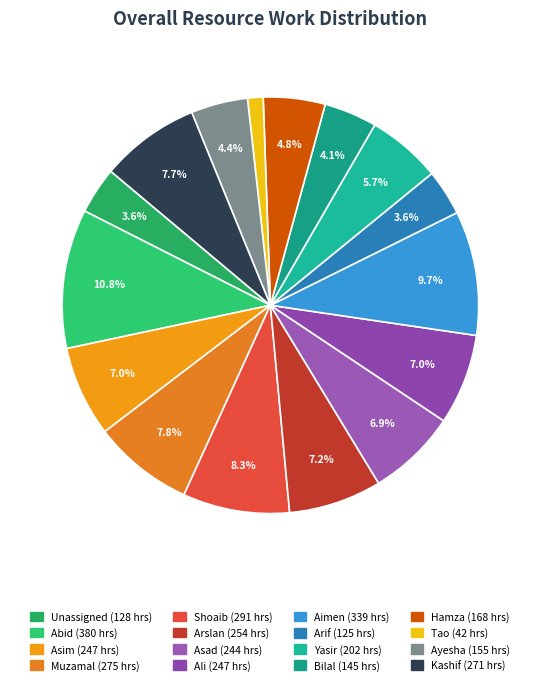

Is there a majority slice in this chart?

No